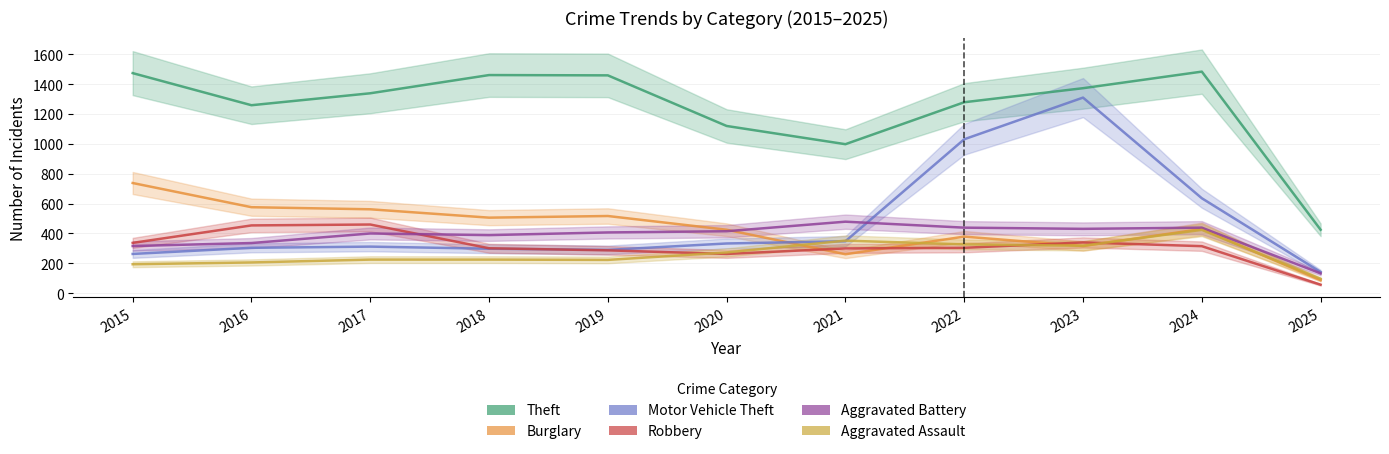

Is it true that Motor Vehicle Theft equals 304 at 2016?

True